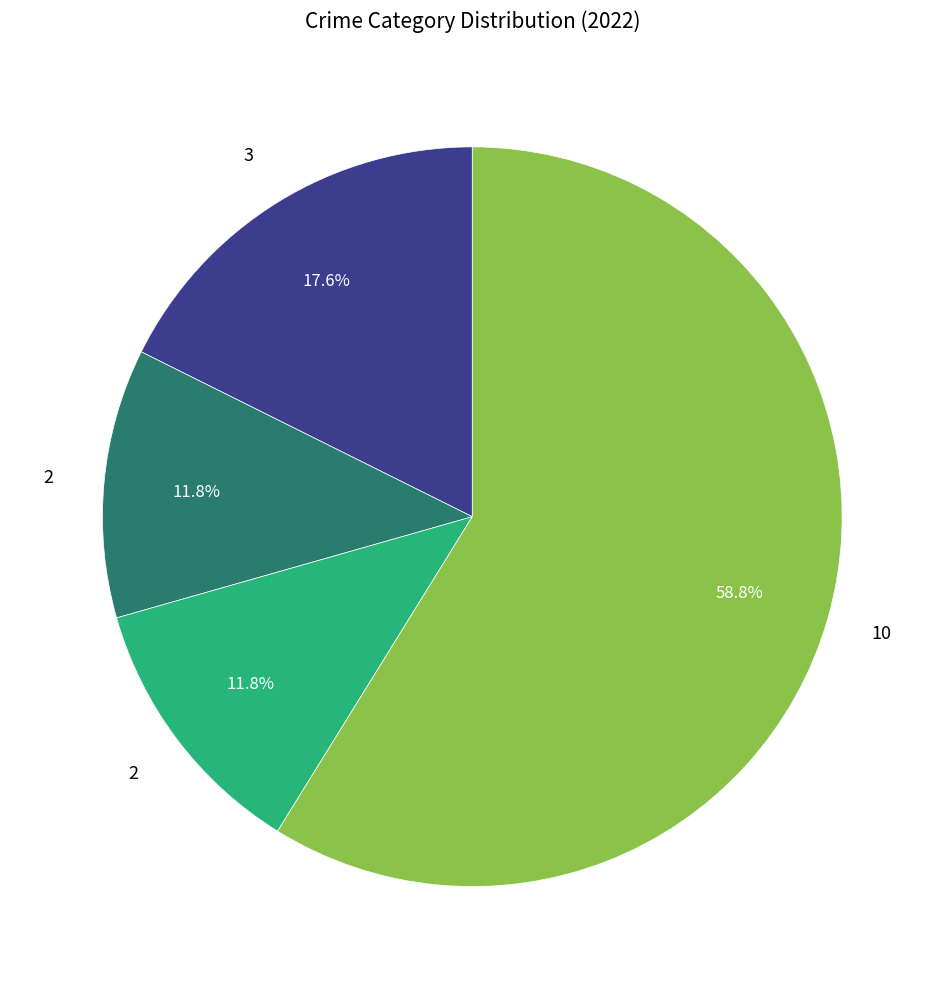

Is there any slice that represents more than half of the pie?

Yes